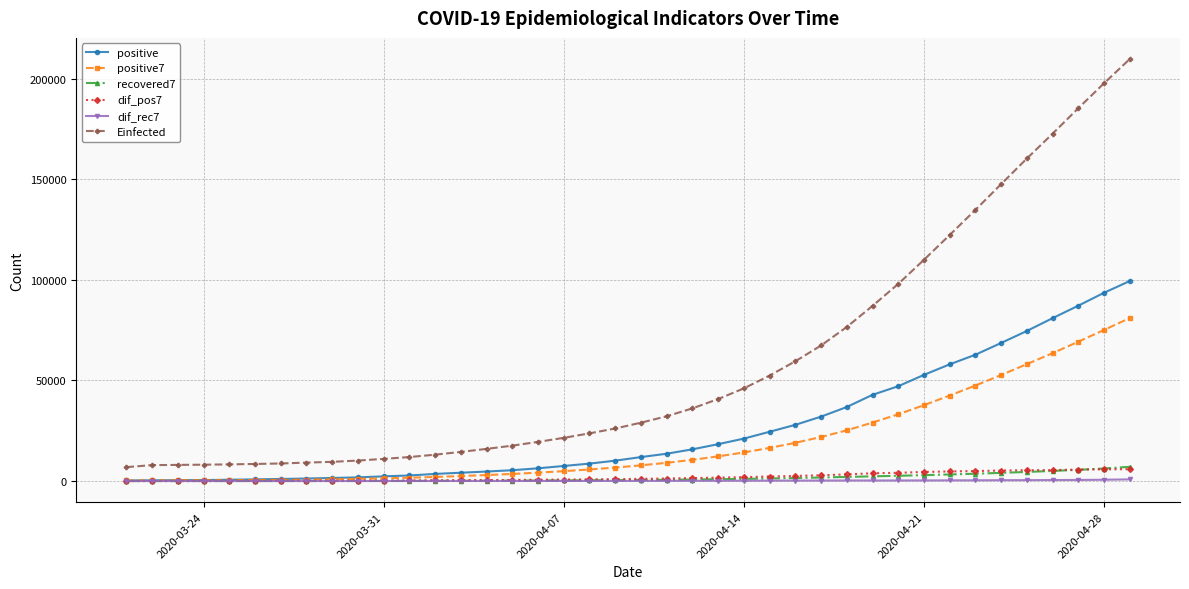

True or false: recovered7 and Einfected intersect in this chart.

False